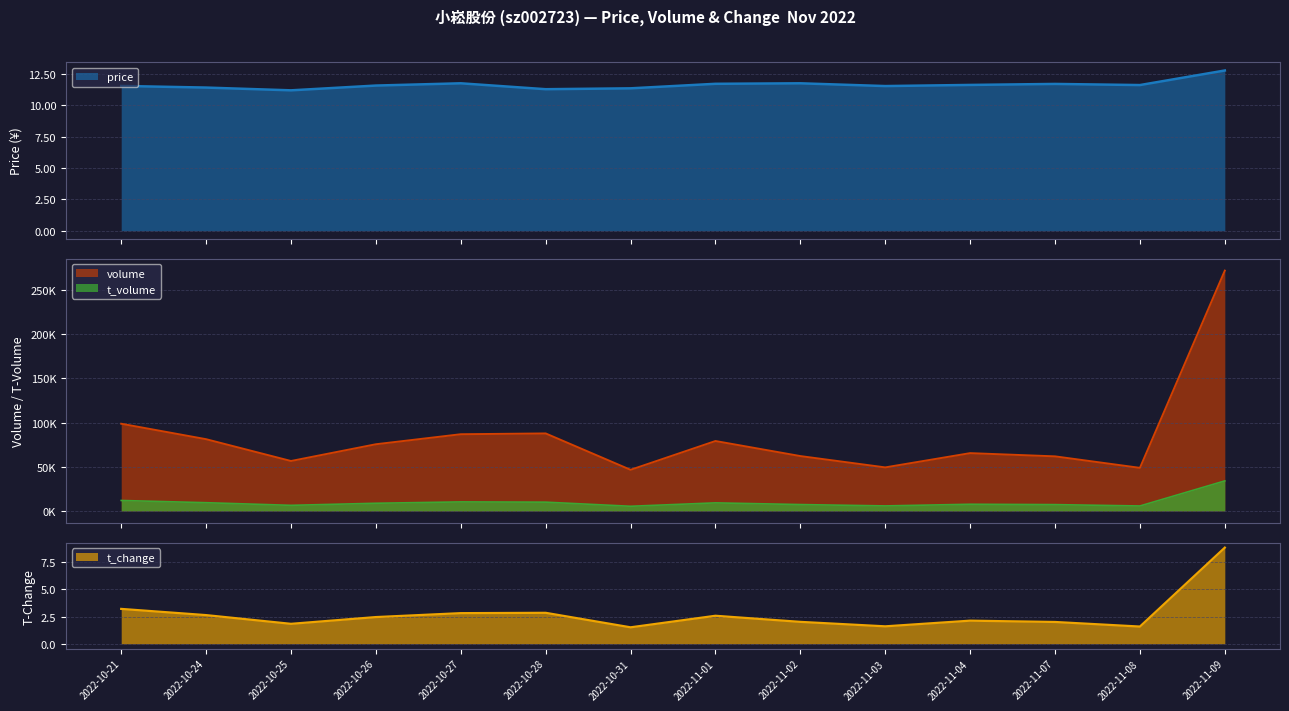

Reading left to right, extract all data points from this chart.

price: 11.5	11.4	11.2	11.6	11.7	11.3	11.3	11.7	11.7	11.5	11.6	11.7	11.6	12.8
volume: 98682.0	81187.0	56515.0	75463.0	86806.0	87712.0	46551.0	79121.0	62083.0	49277.0	65415.0	61765.0	48755.0	271930.0
t_volume: 11868.0	9343.0	6357.0	8707.0	10247.0	9960.0	5300.0	9153.0	7242.0	5708.0	7579.0	7182.0	5641.0	34005.0
t_change: 3.2	2.6	1.8	2.5	2.8	2.8	1.5	2.6	2.0	1.6	2.1	2.0	1.6	8.8